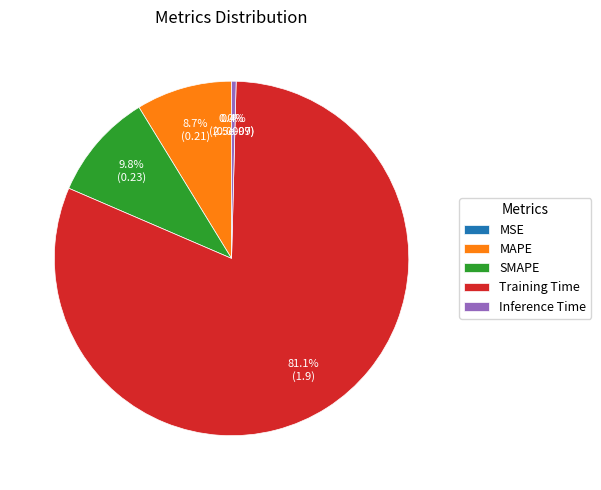

What is the largest slice in the pie chart?

Training Time